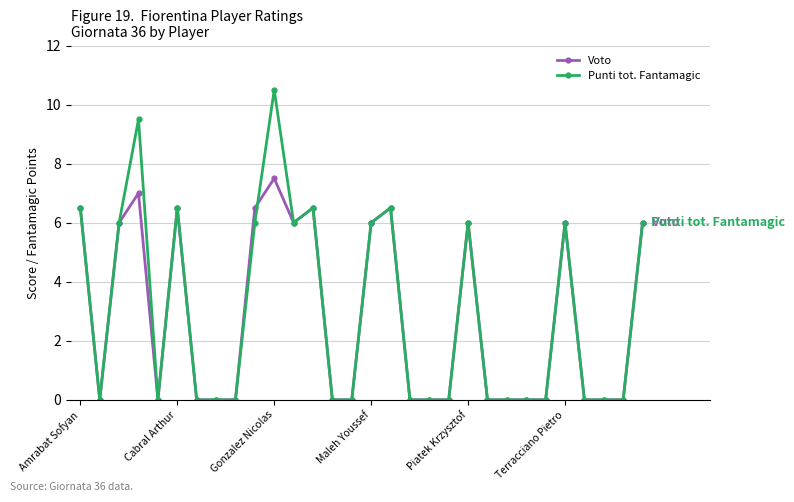

List the series in order of their overall mean, highest first.

Punti tot. Fantamagic, Voto